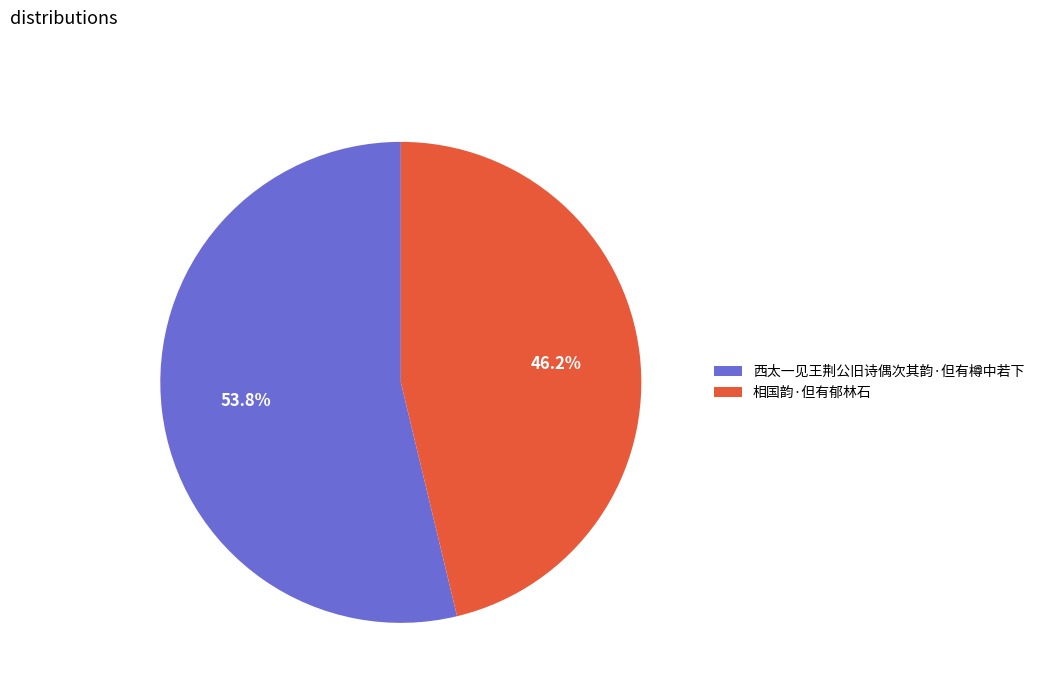

True or false: 西太一见王荆公旧诗偶次其韵·但有樽中若下 accounts for 54% of the total.

True